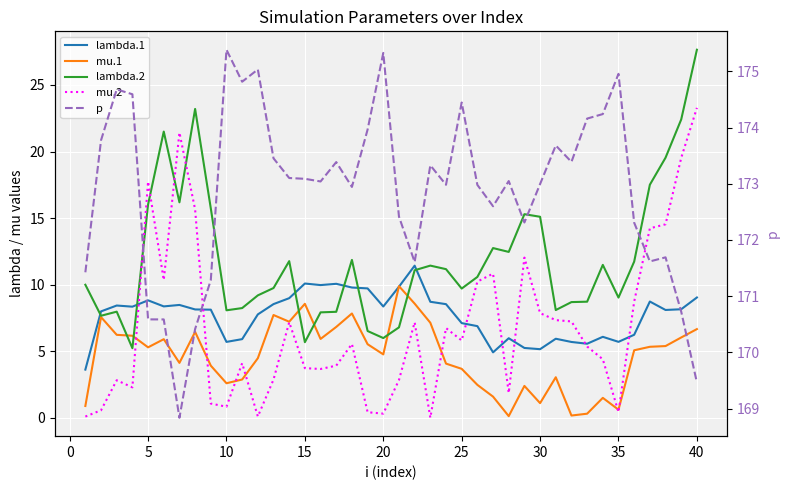

Is the value of mu.2 at 32 greater than the value of lambda.2 at 30?

No